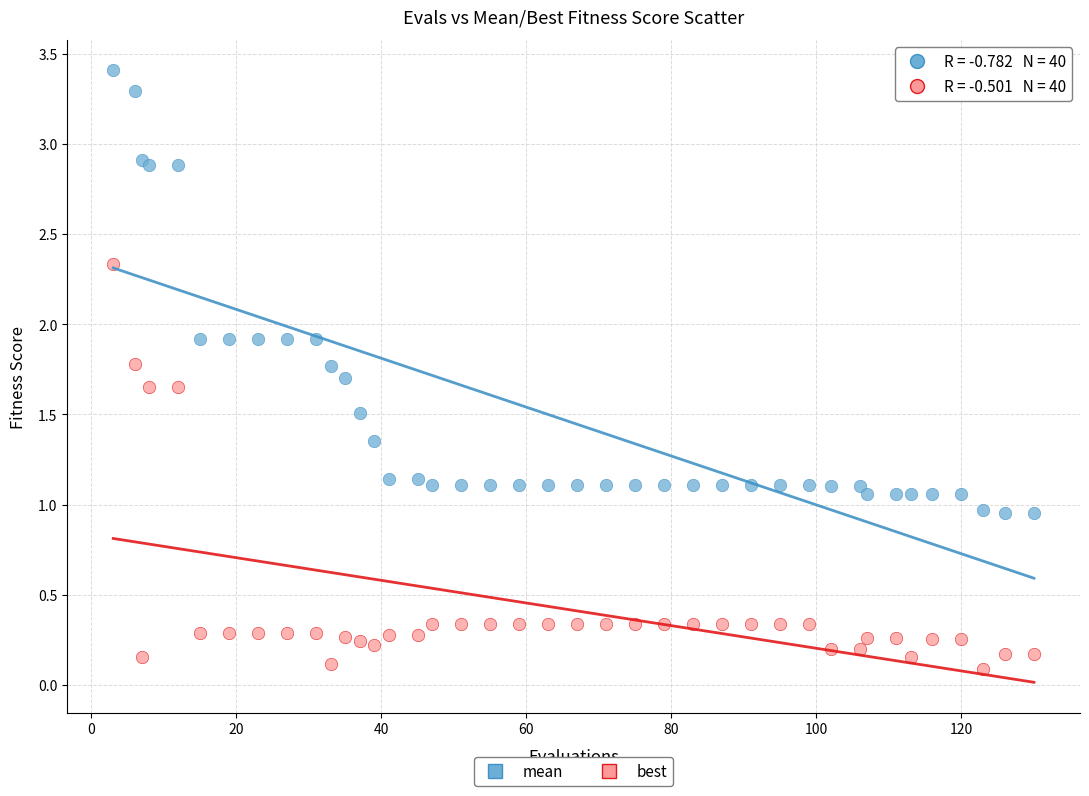

What is the X range (max minus min) for the scatter plot?

127.0